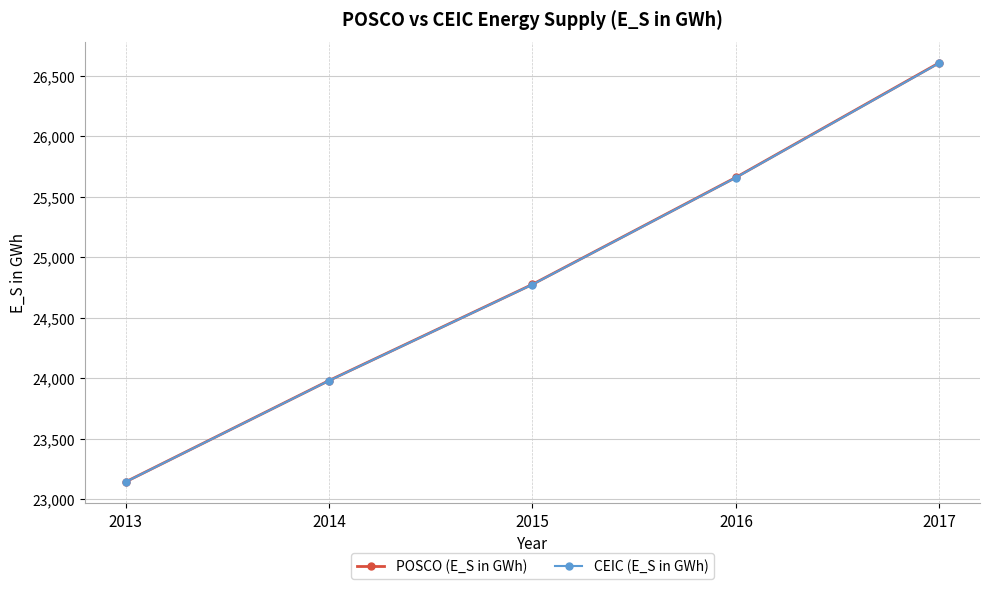

List the labels in order of CEIC (E_S in GWh) value, smallest first.

2013, 2014, 2015, 2016, 2017